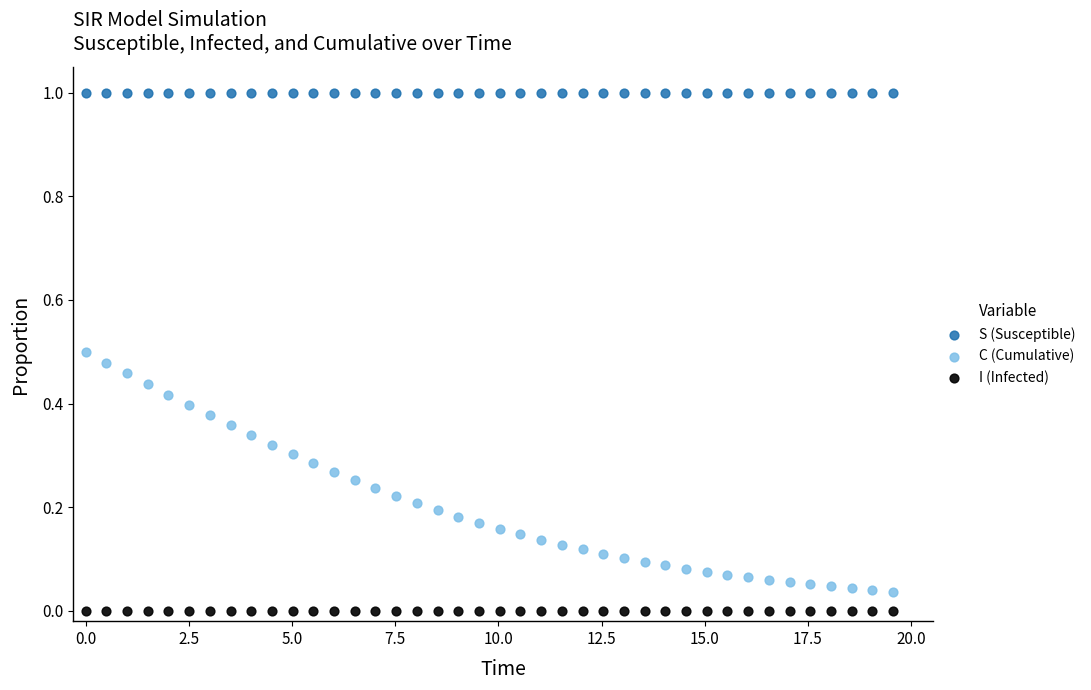

Across all data points, what is the range of Y values (max minus min)?

1.0